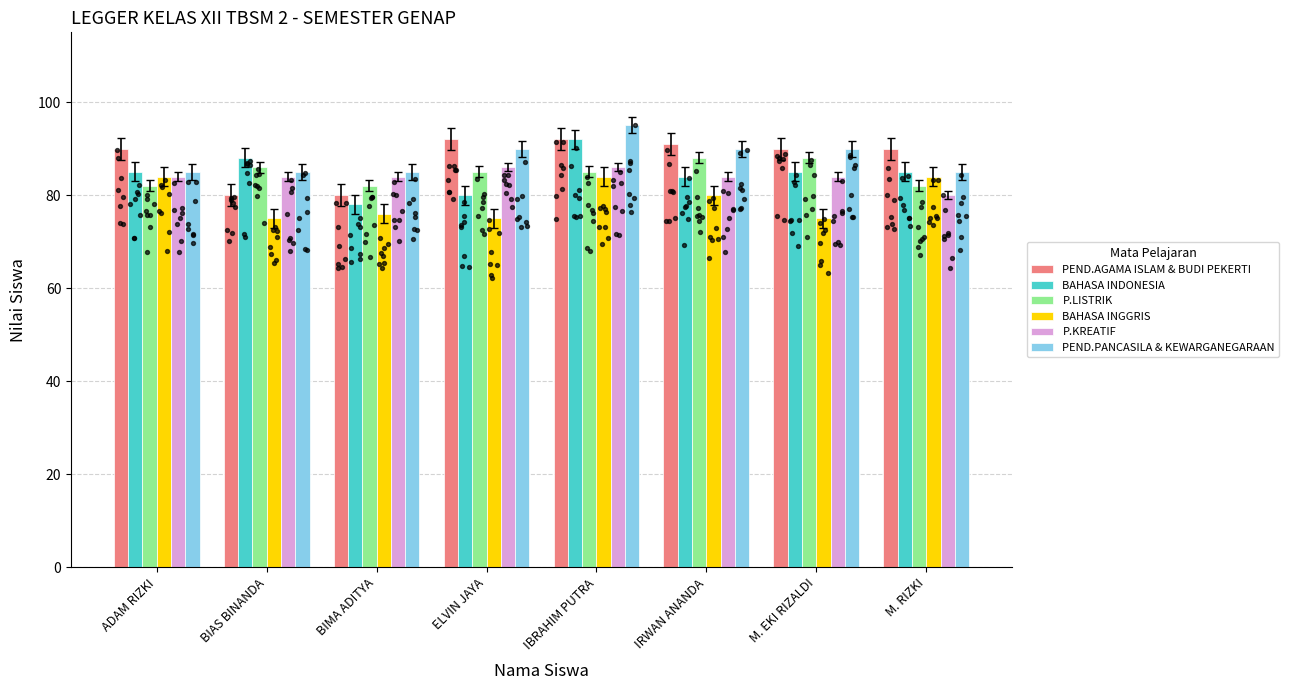

What are all the series names shown in the legend?

PEND.AGAMA ISLAM & BUDI PEKERTI, BAHASA INDONESIA, P.LISTRIK, BAHASA INGGRIS, P.KREATIF, PEND.PANCASILA & KEWARGANEGARAAN